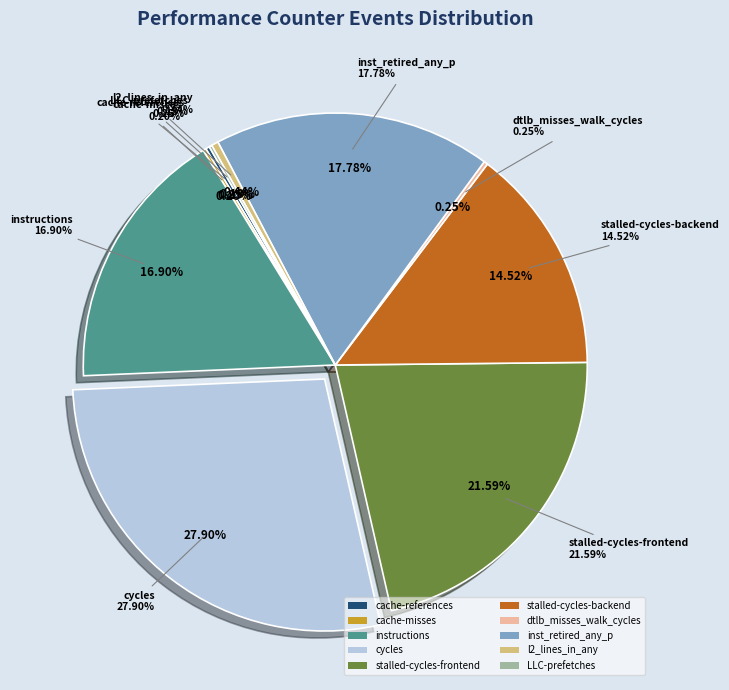

Which category has the smallest portion of the pie?

LLC-prefetches